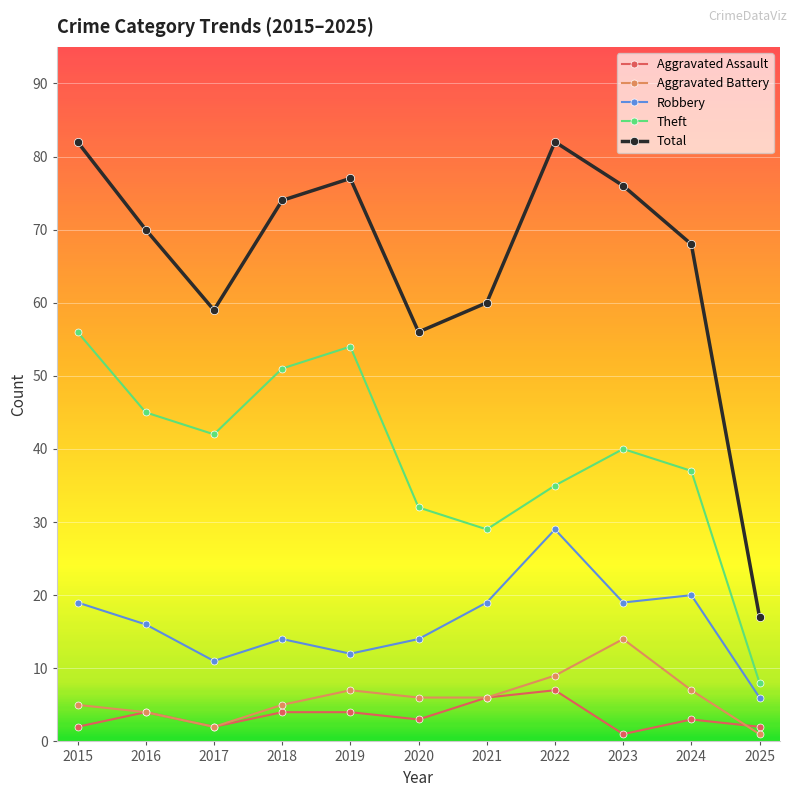

Does the chart have visible grid lines?

Yes